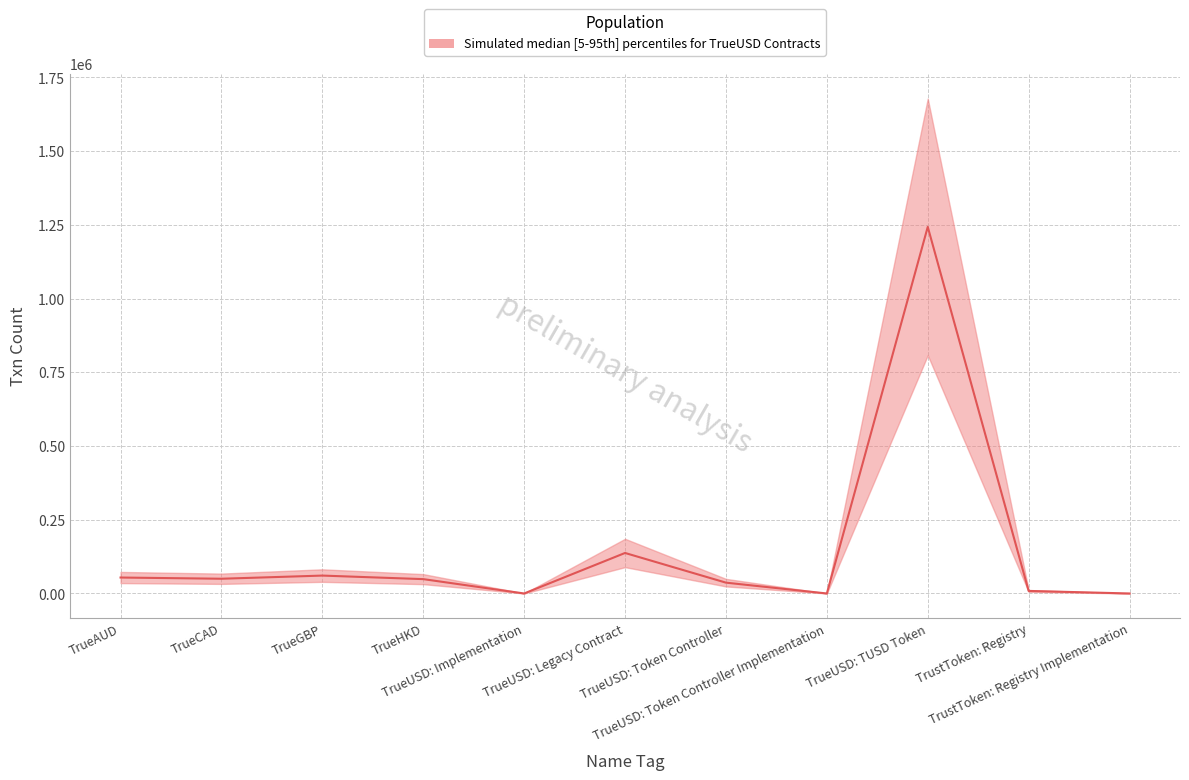

Rank the categories by value from lowest to highest.

TrueUSD: Implementation, TrueUSD: Token Controller Implementation, TrustToken: Registry Implementation, TrustToken: Registry, TrueUSD: Token Controller, TrueHKD, TrueCAD, TrueAUD, TrueGBP, TrueUSD: Legacy Contract, TrueUSD: TUSD Token